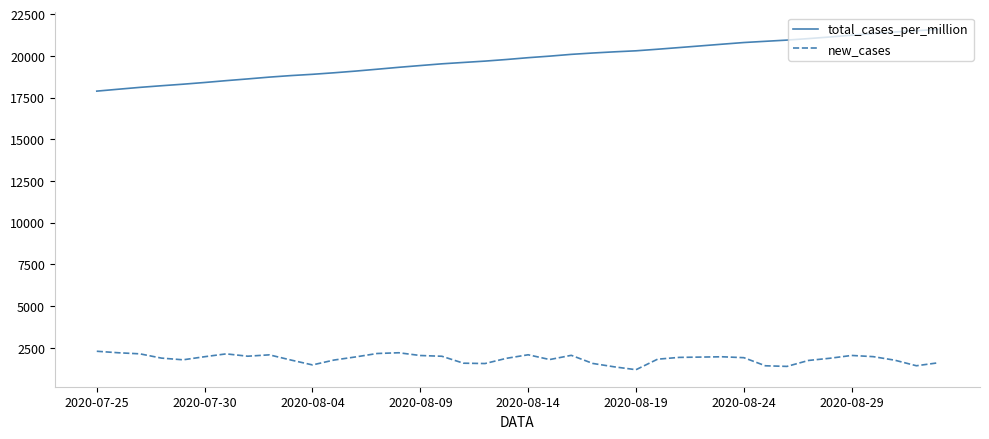

True or false: total_cases_per_million and new_cases cross at least once.

False